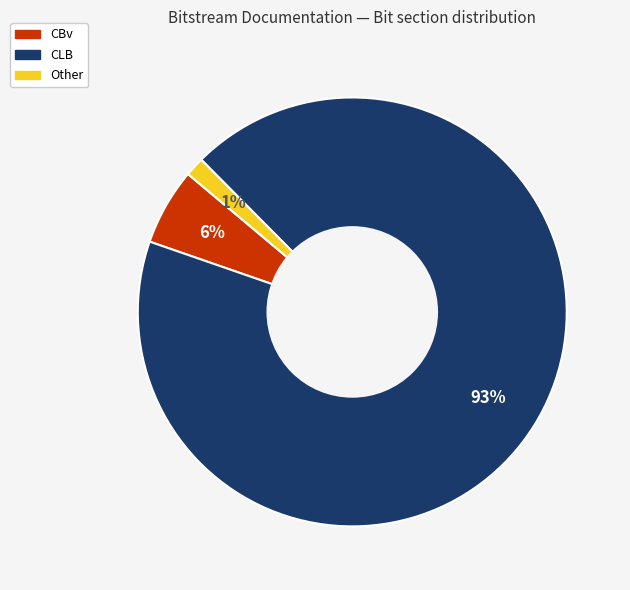

What is the ratio of the value at CBv to the value at CLB?

0.1